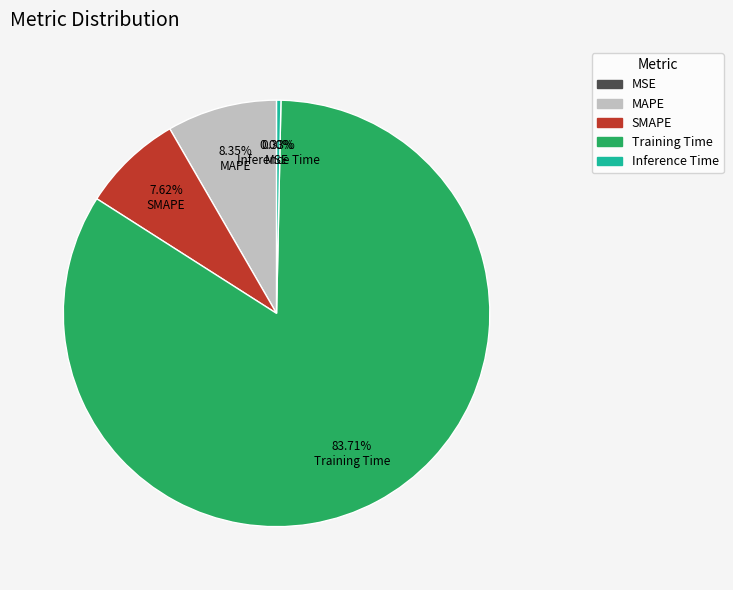

The Training Time slice represents 84% of the pie. True or false?

True